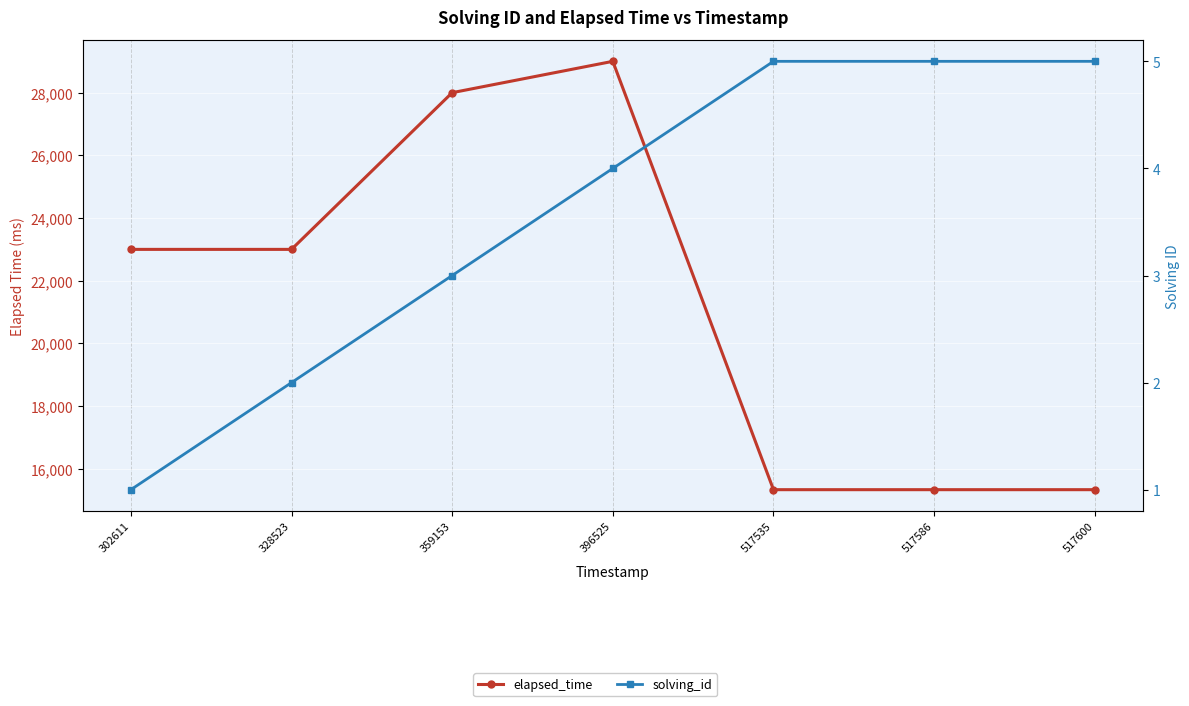

True or false: elapsed_time and solving_id cross at least once.

False